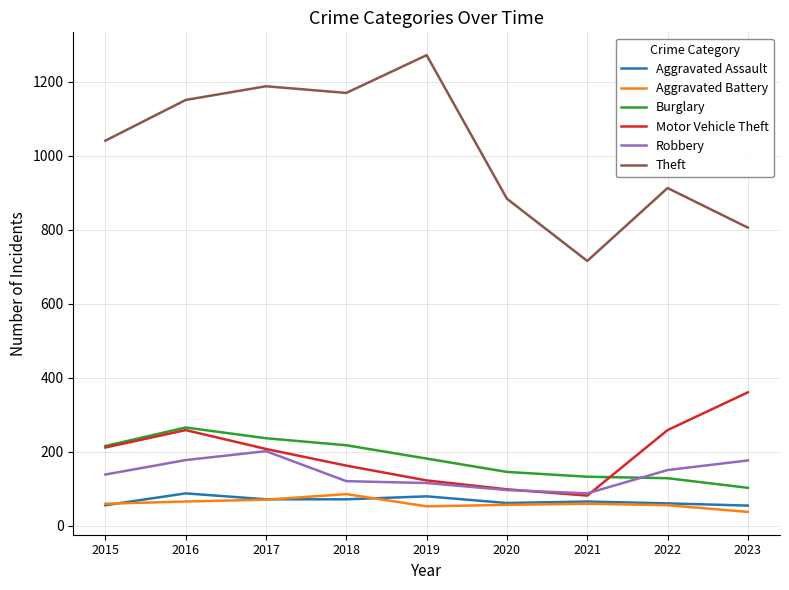

True or false: Motor Vehicle Theft and Aggravated Assault cross at least once.

False